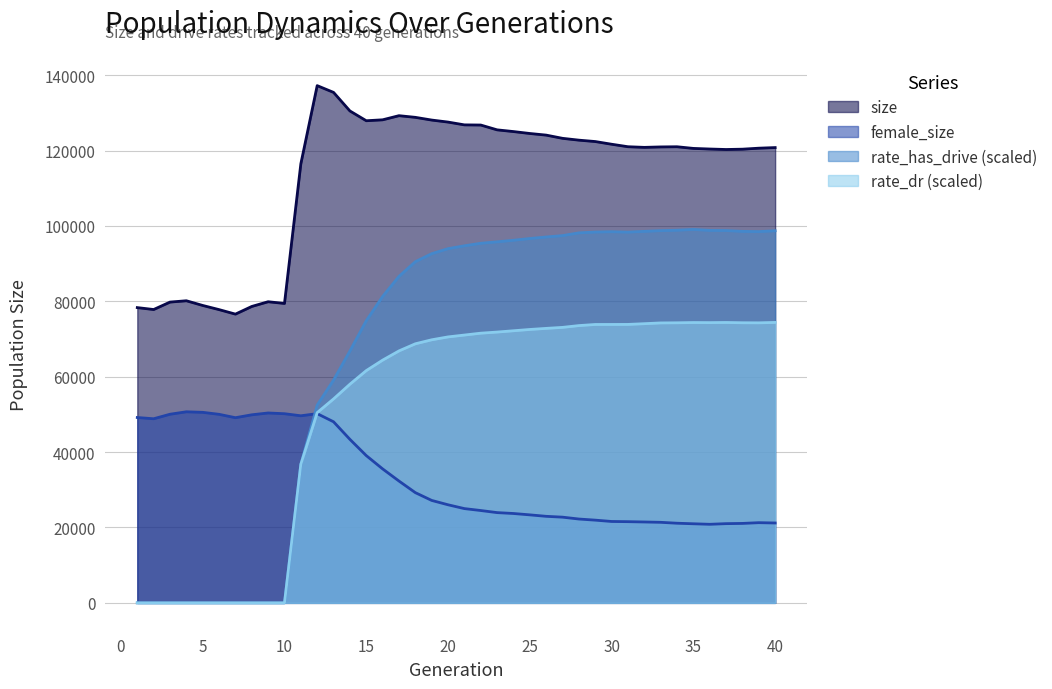

True or false: size has a value of 25445.7 at 4.

False